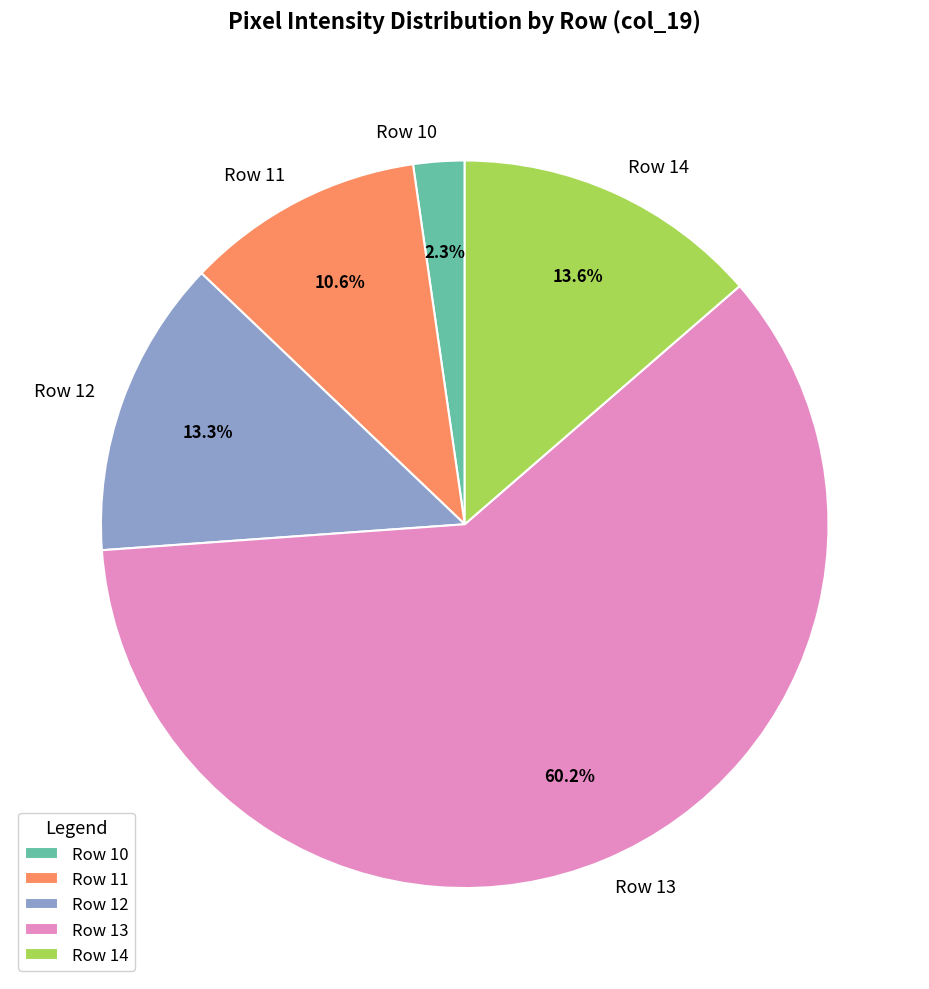

Is Row 13 the majority of the pie?

Yes